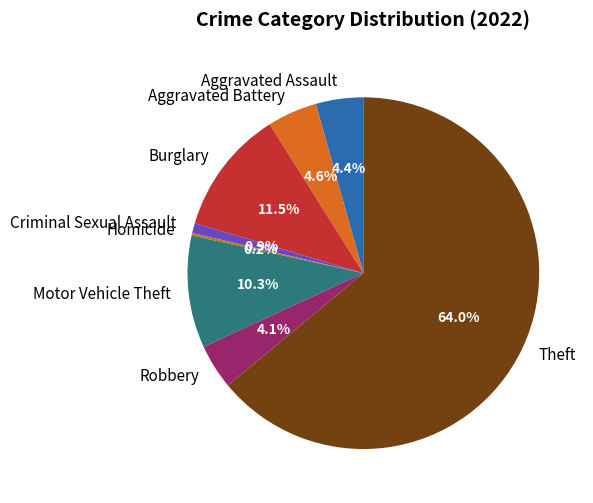

Does Theft represent more than half of the total?

Yes